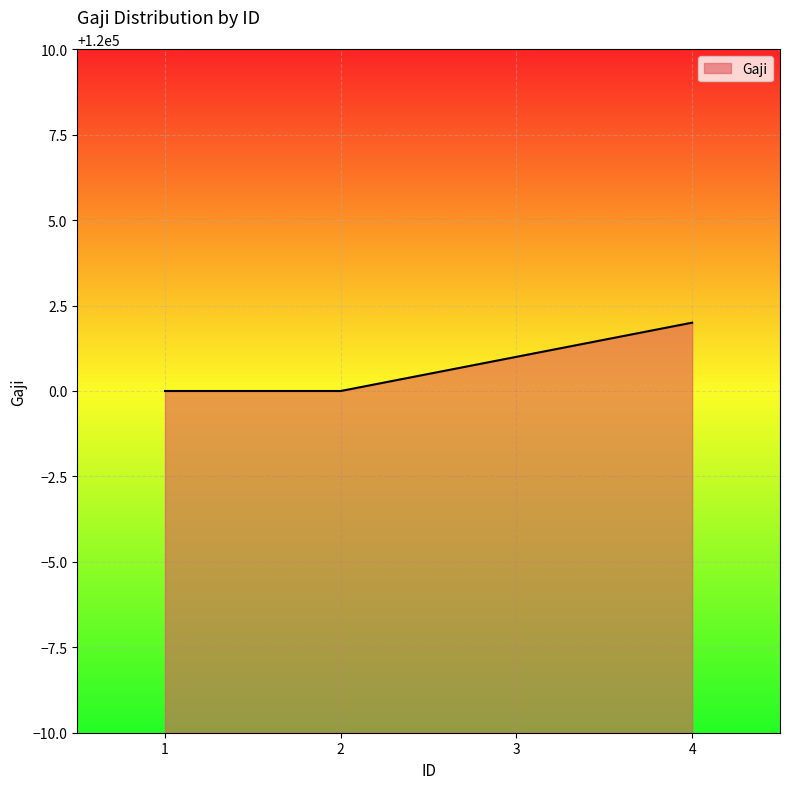

What is the greatest value displayed?

120002